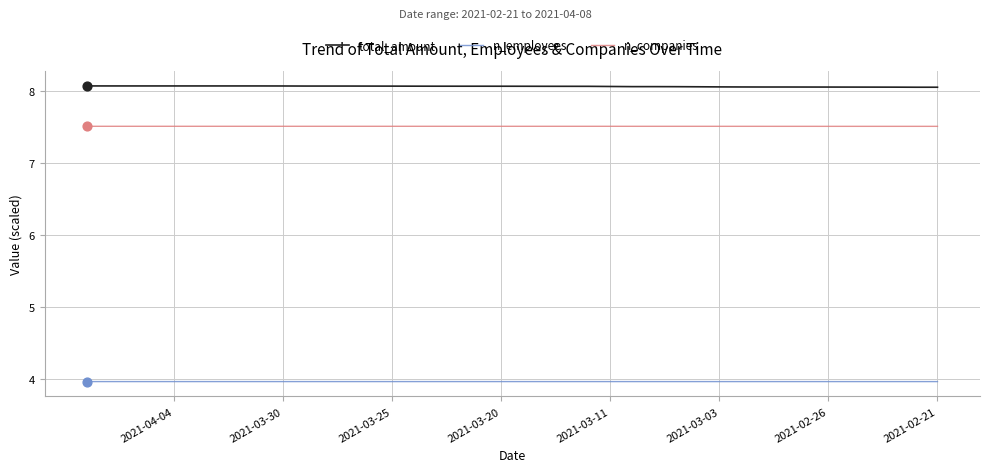

What are all the series names shown in the legend?

total_amount, n_employees, n_companies